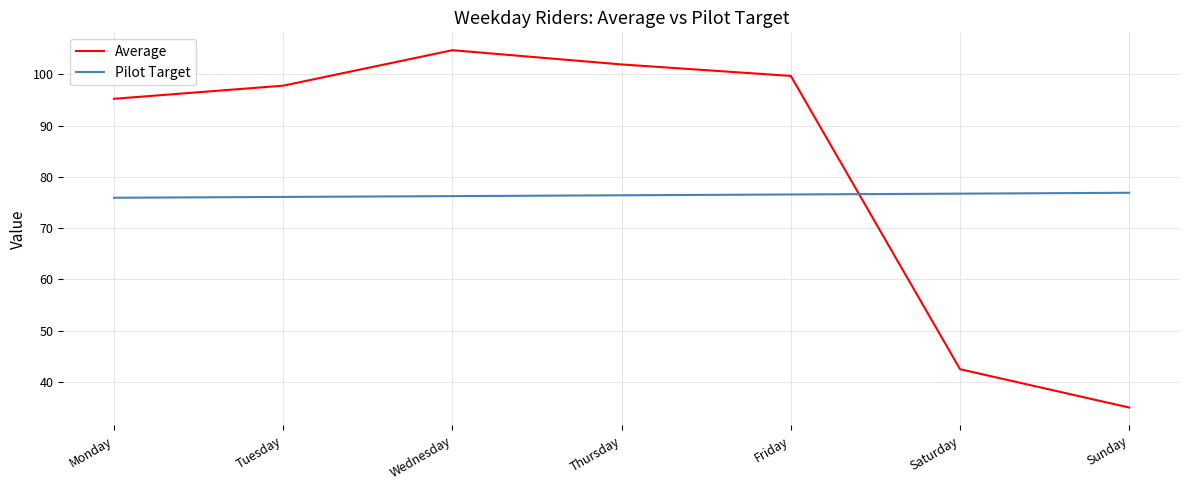

List the labels in order of Average value, smallest first.

Sunday, Saturday, Monday, Tuesday, Friday, Thursday, Wednesday